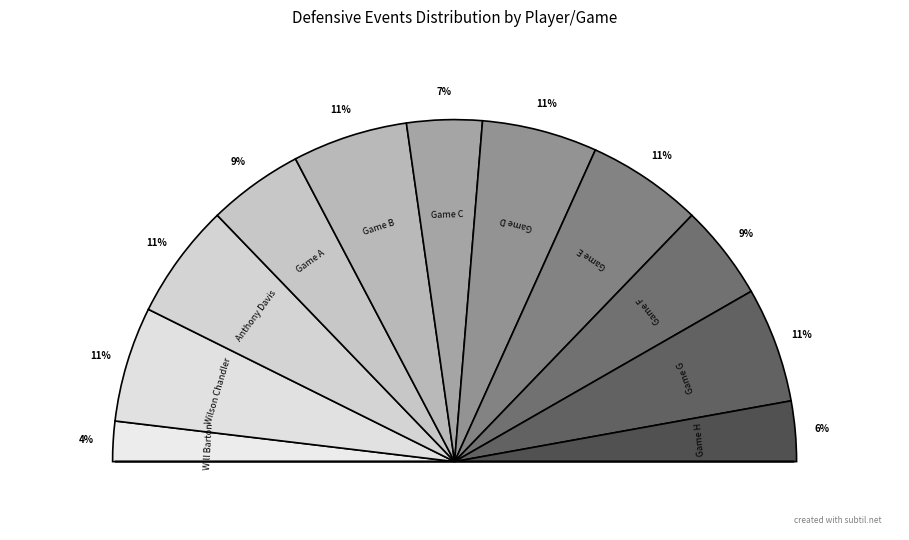

The Wilson Chandler slice represents 11% of the pie. True or false?

True